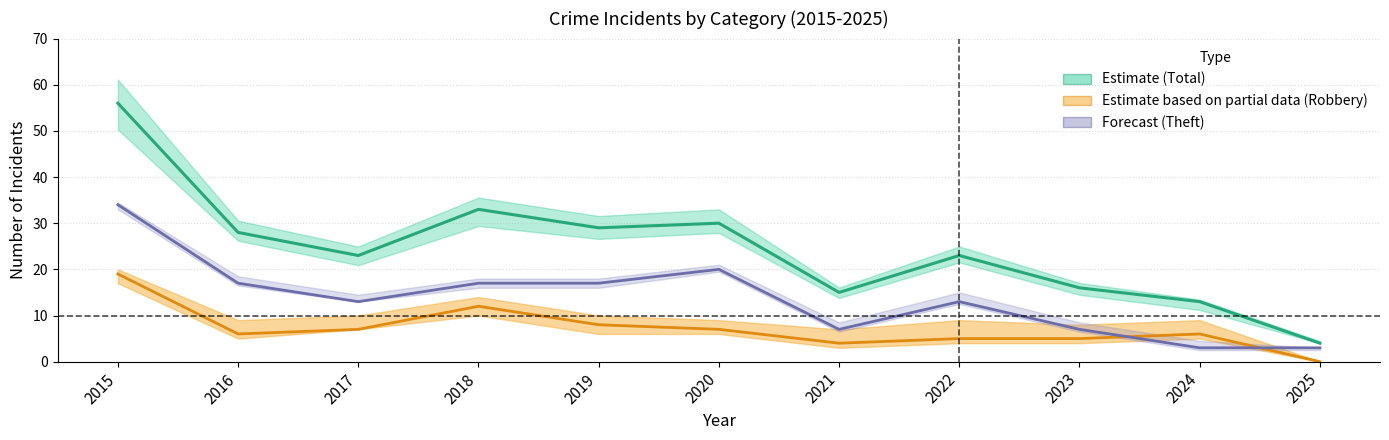

The value of Estimate (Total) at 2019 is 13. True or false?

False